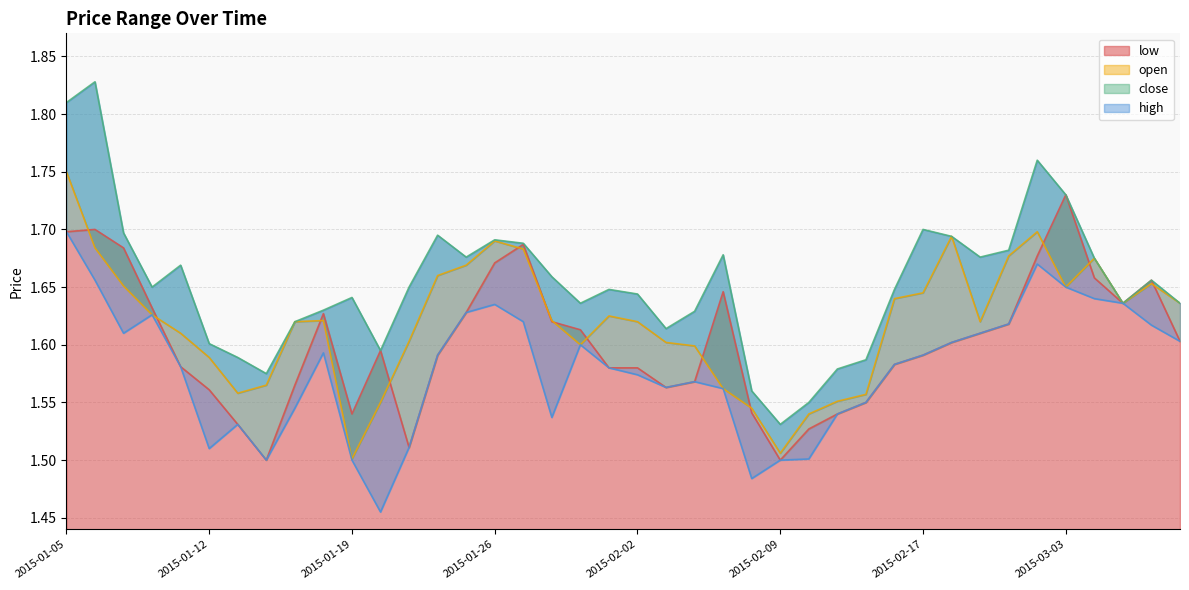

What is the value of the low point at the 30th from the left?

1.6